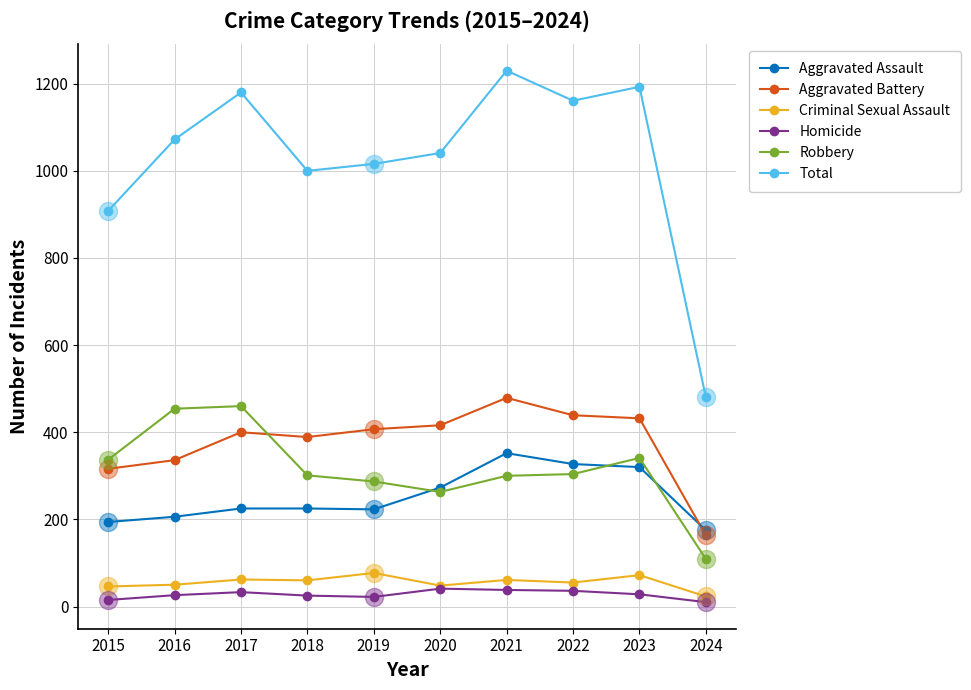

Rank the series by their maximum value, from highest to lowest.

Total, Aggravated Battery, Robbery, Aggravated Assault, Criminal Sexual Assault, Homicide